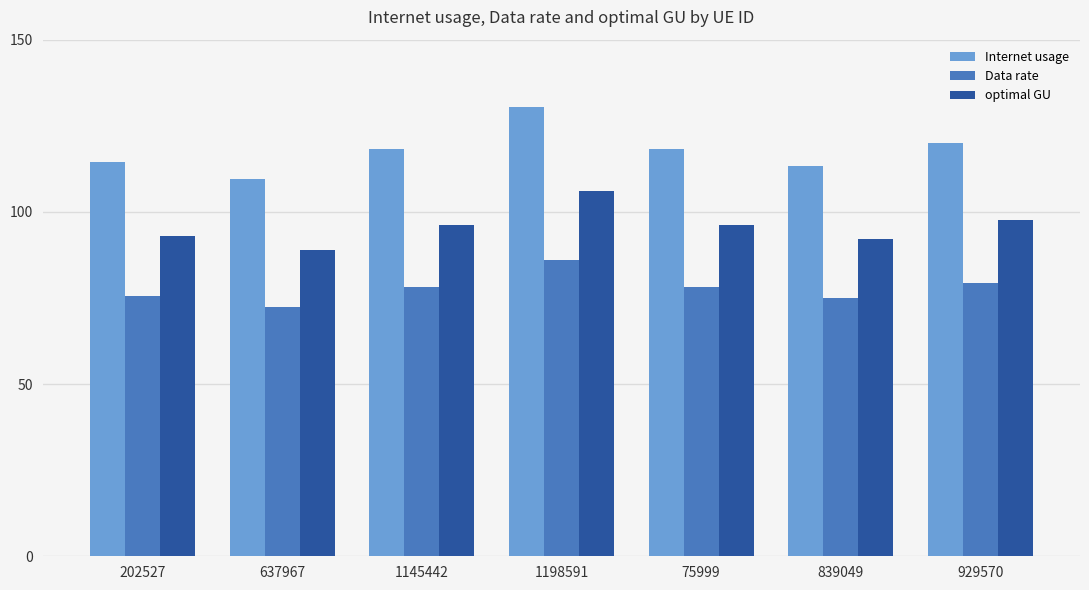

Which series has the widest spread of values?

Internet usage